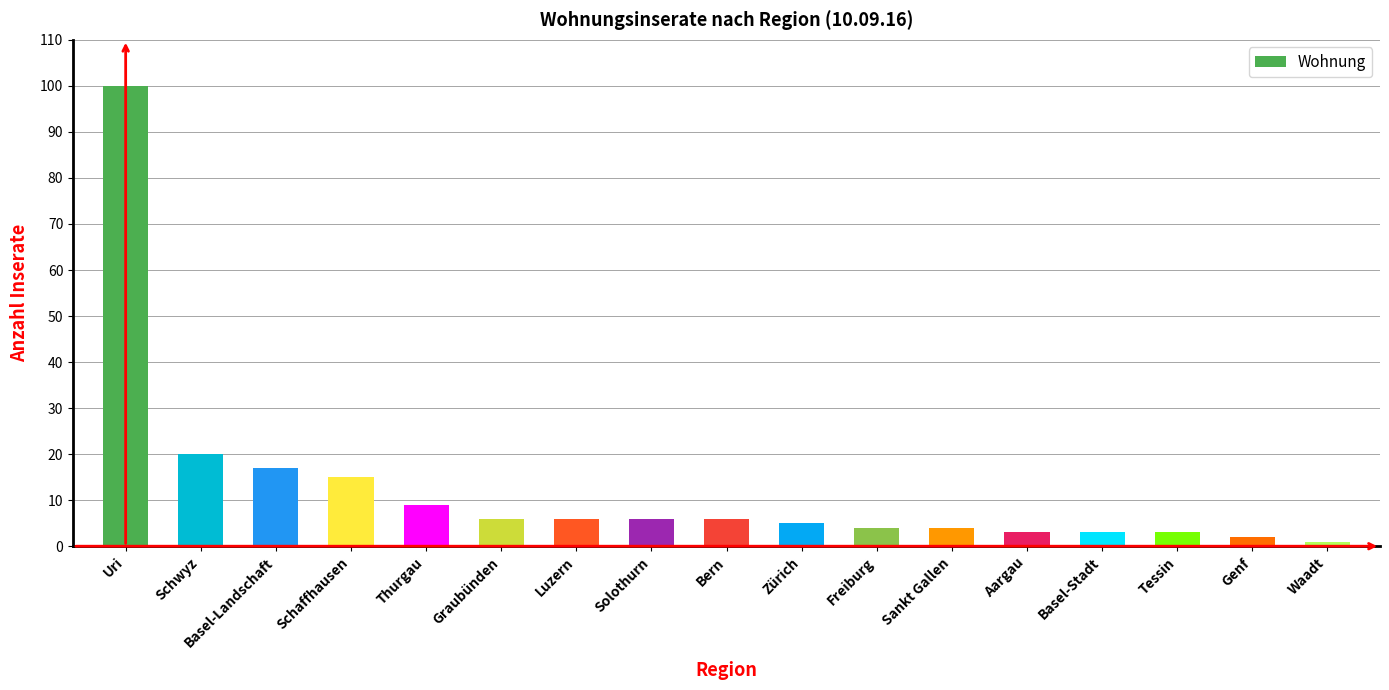

What is the change in value from Schwyz to Bern?

-14